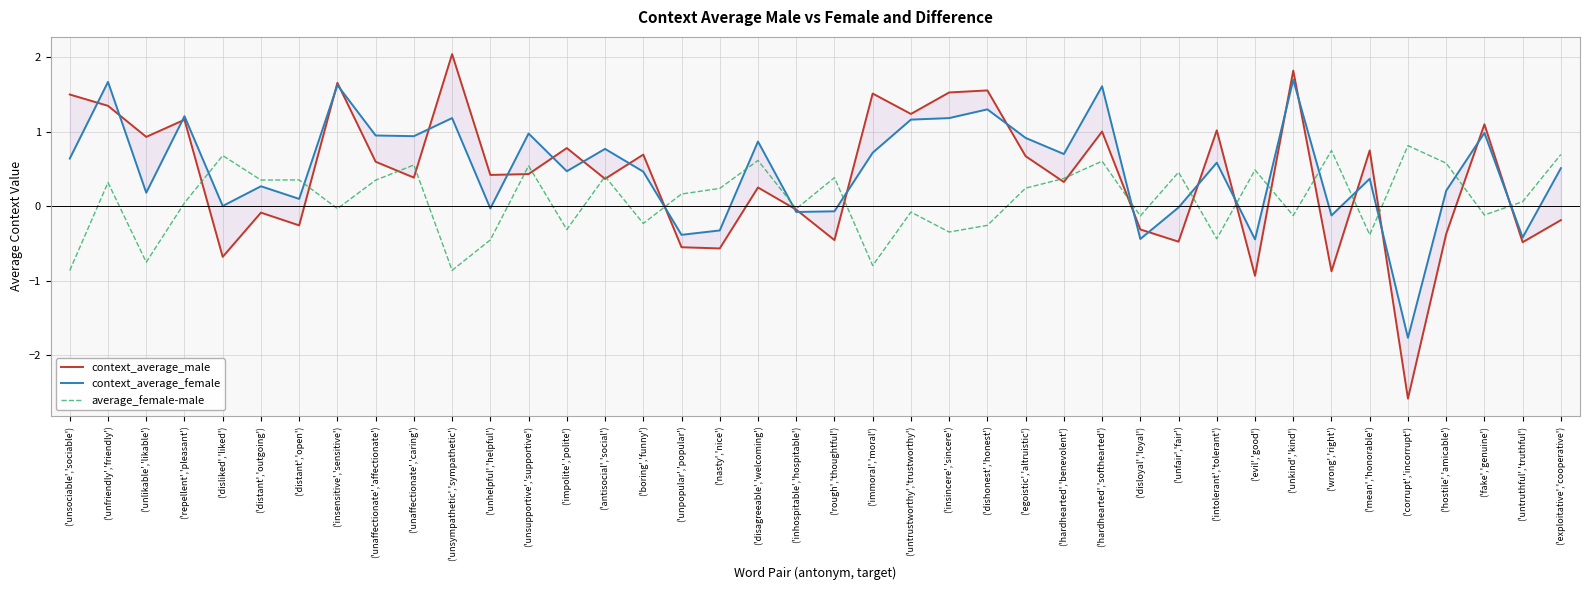

Is this an area chart (filled region under the line)?

No